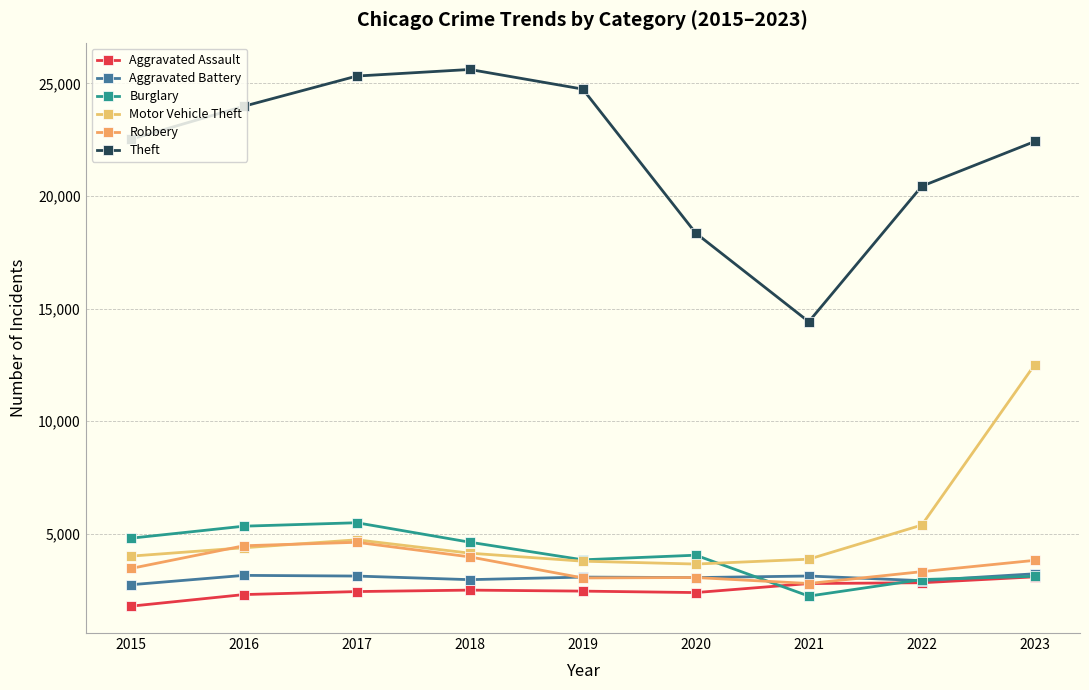

Is it true that Motor Vehicle Theft equals 3789 at 2019?

True